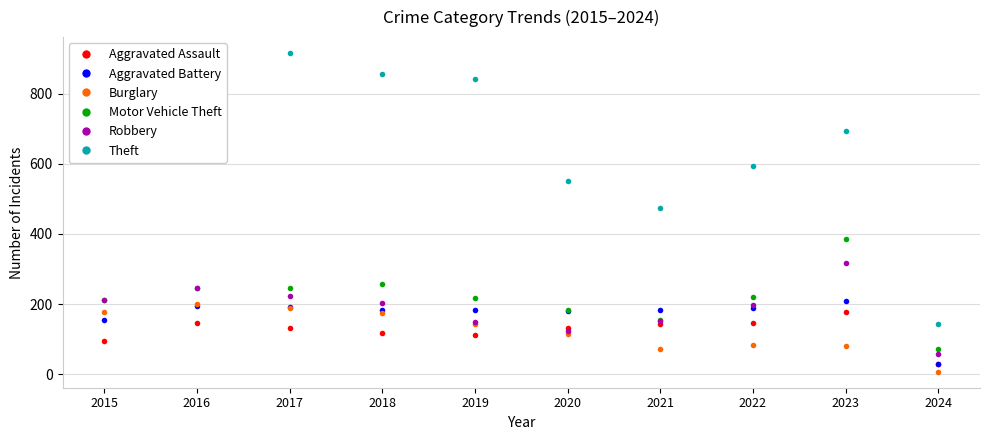

Does the chart have visible grid lines?

Yes